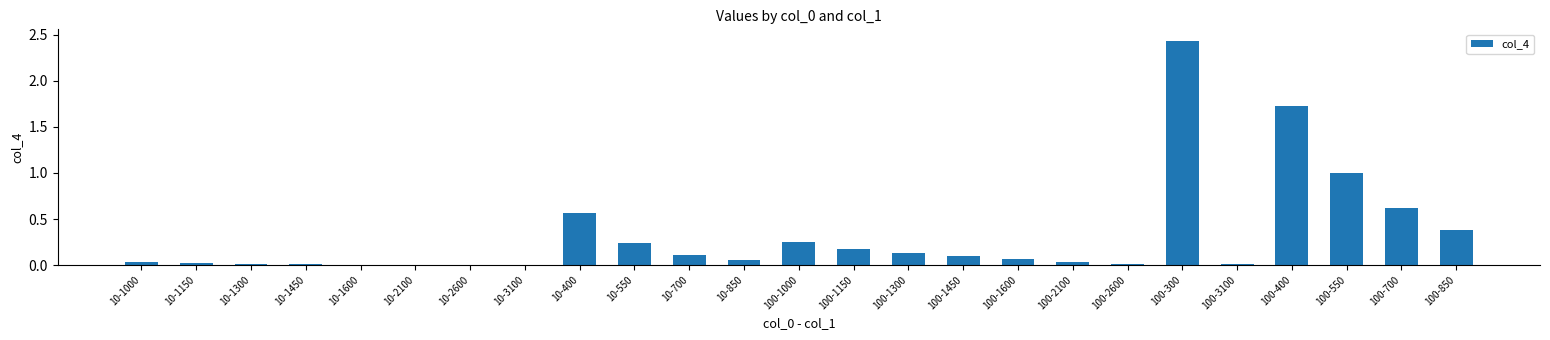

True or false: the data shows 0.1 at 100-1600.

True